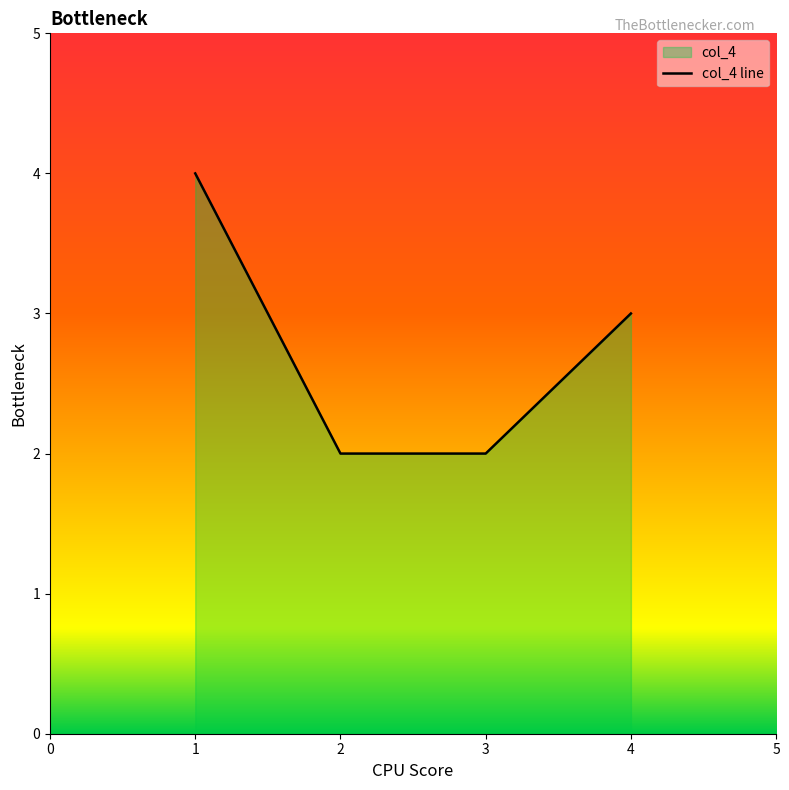

Between 3 and 1, which is larger?

1